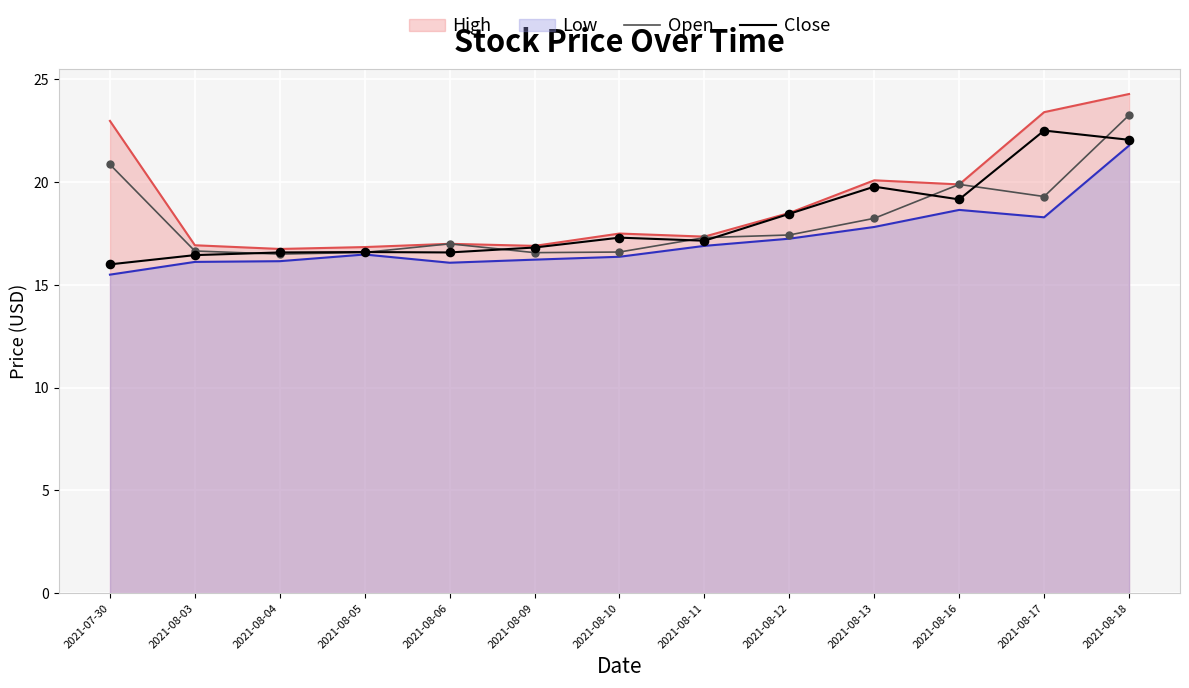

Which series has the largest Y range (max minus min)?

Open